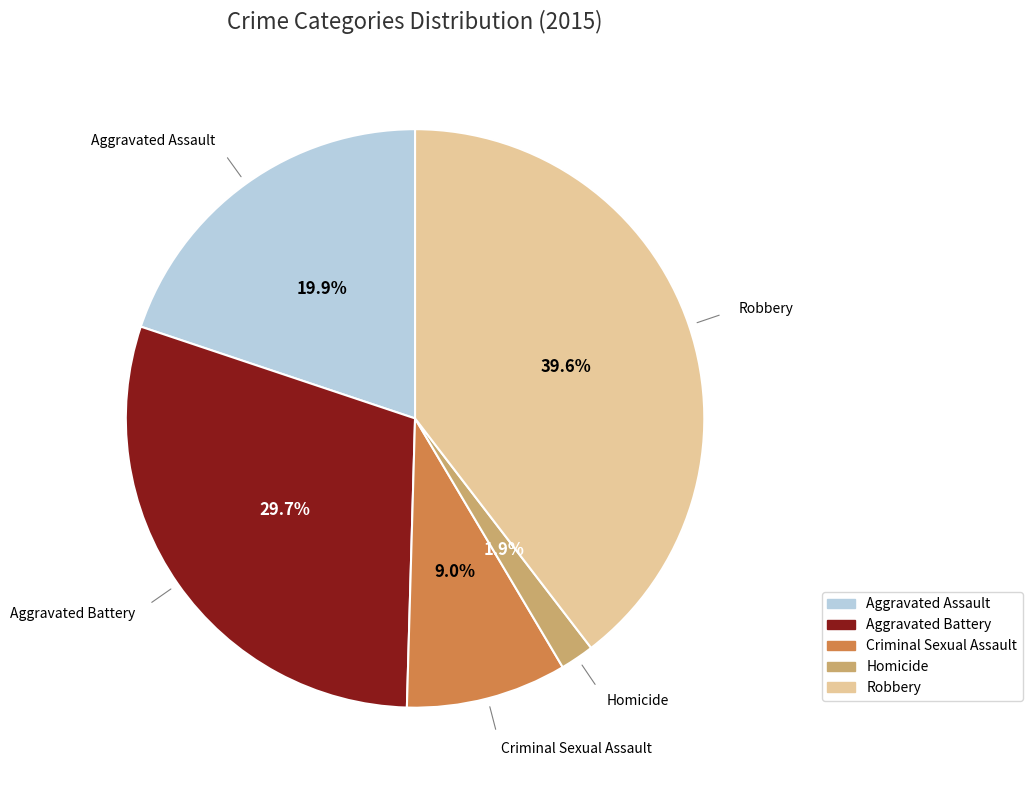

To the nearest percent, what is the combined percentage of Robbery and Homicide?

41%